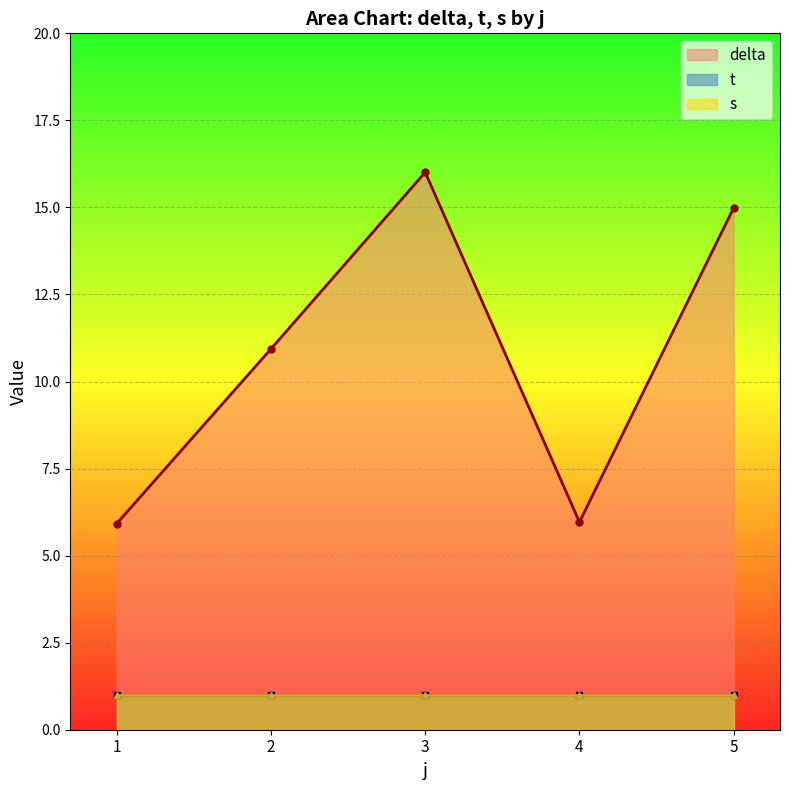

Which has a higher value, 2 or 5?

5